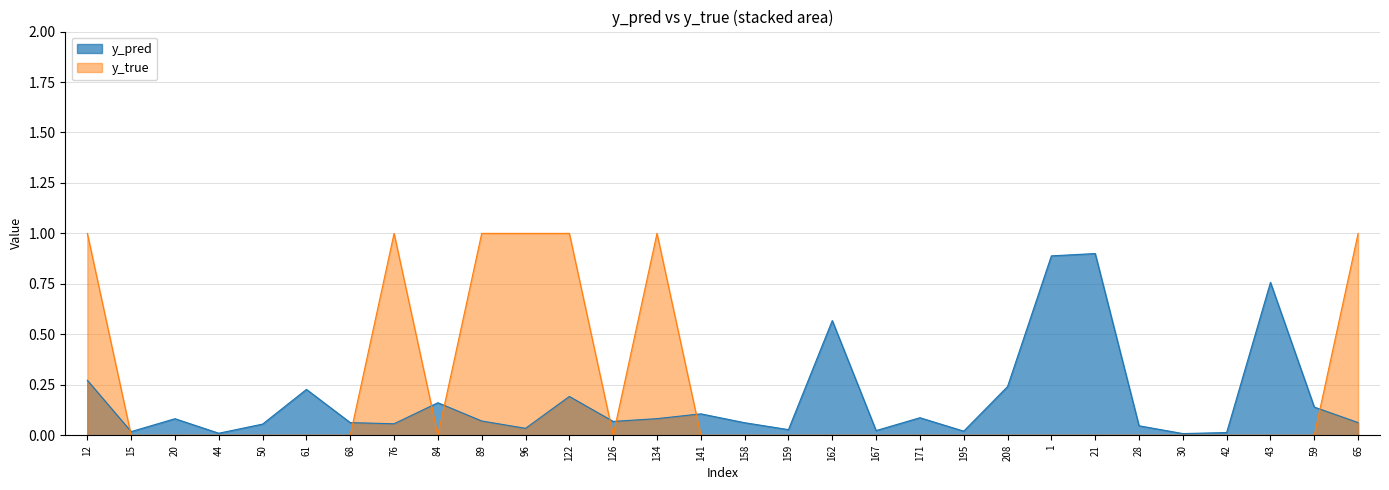

What is the difference between the highest and lowest values at 162?

0.6